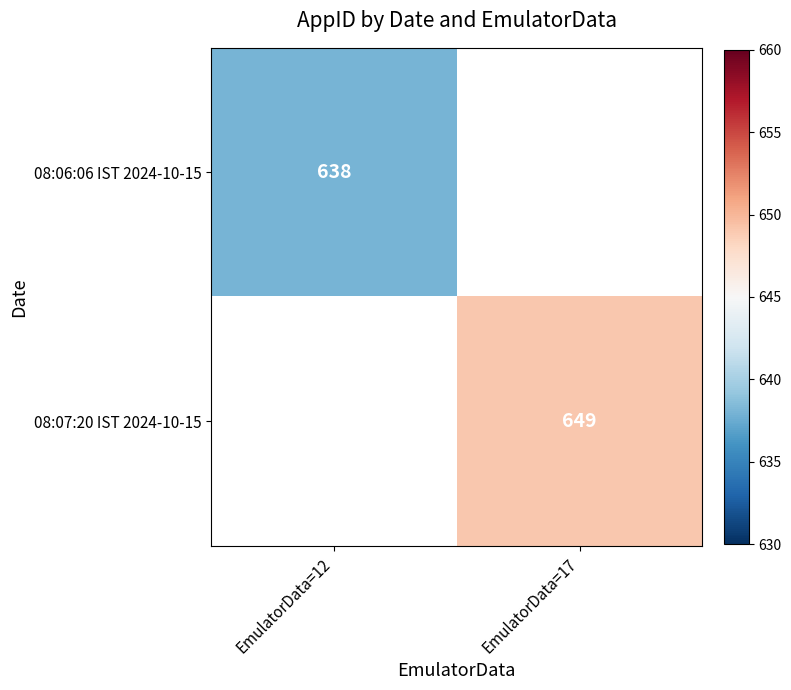

The value of 08:06:06 IST 2024-10-15 at EmulatorData=12 is 1088. True or false?

False